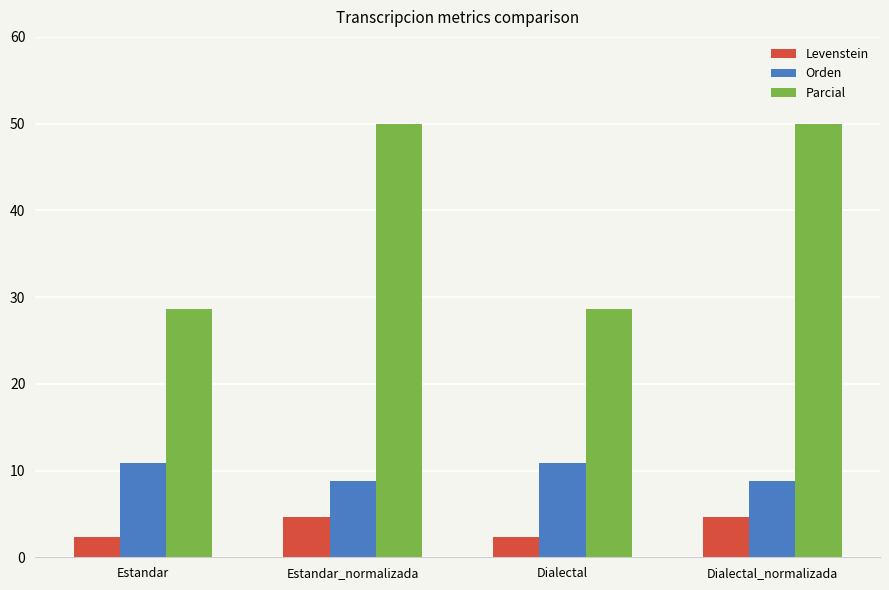

What is the maximum value for Levenstein?

4.6